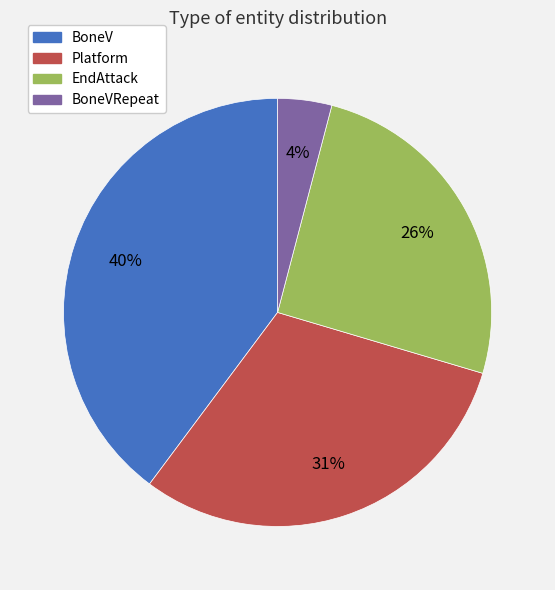

Combined, do BoneV and Platform account for over 50%?

Yes